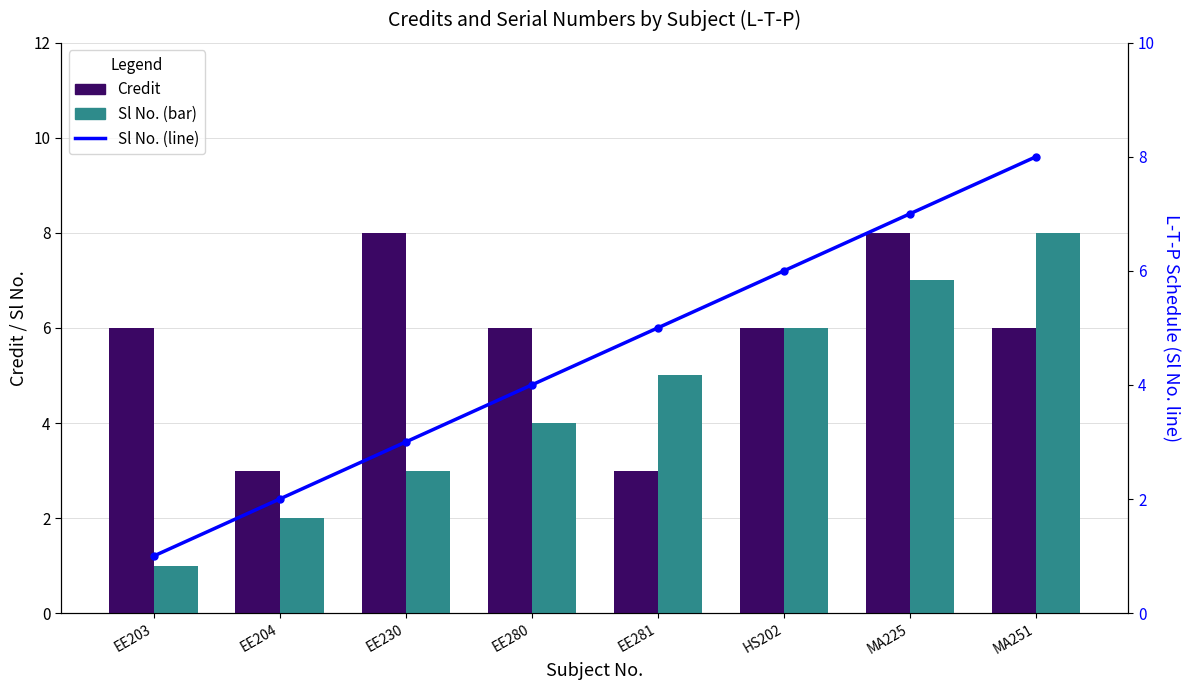

What is the label of the 2nd bar from the left?

EE204